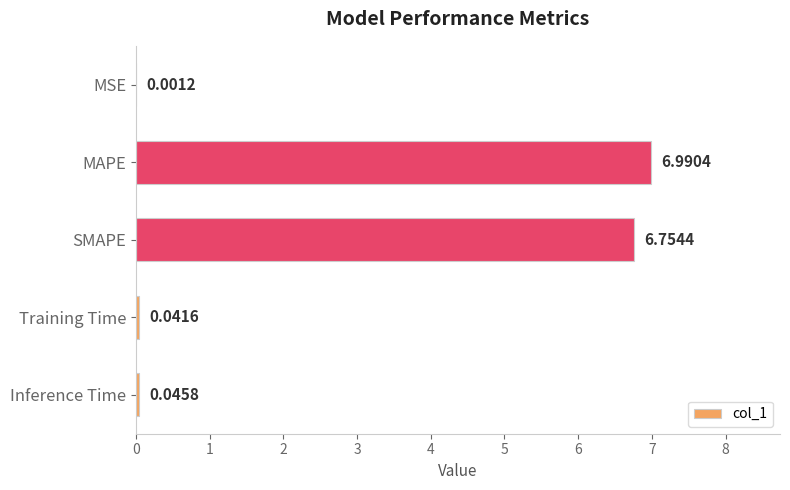

What is the sum of all values?

13.8